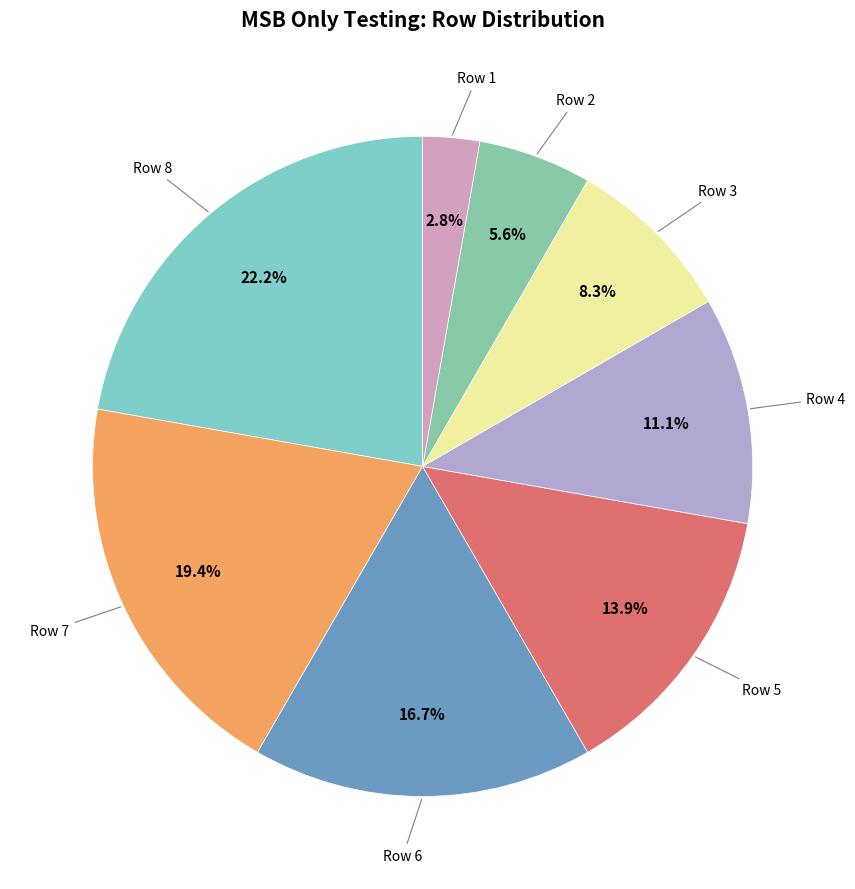

Rank the categories by value from highest to lowest.

Row 8, Row 7, Row 6, Row 5, Row 4, Row 3, Row 2, Row 1